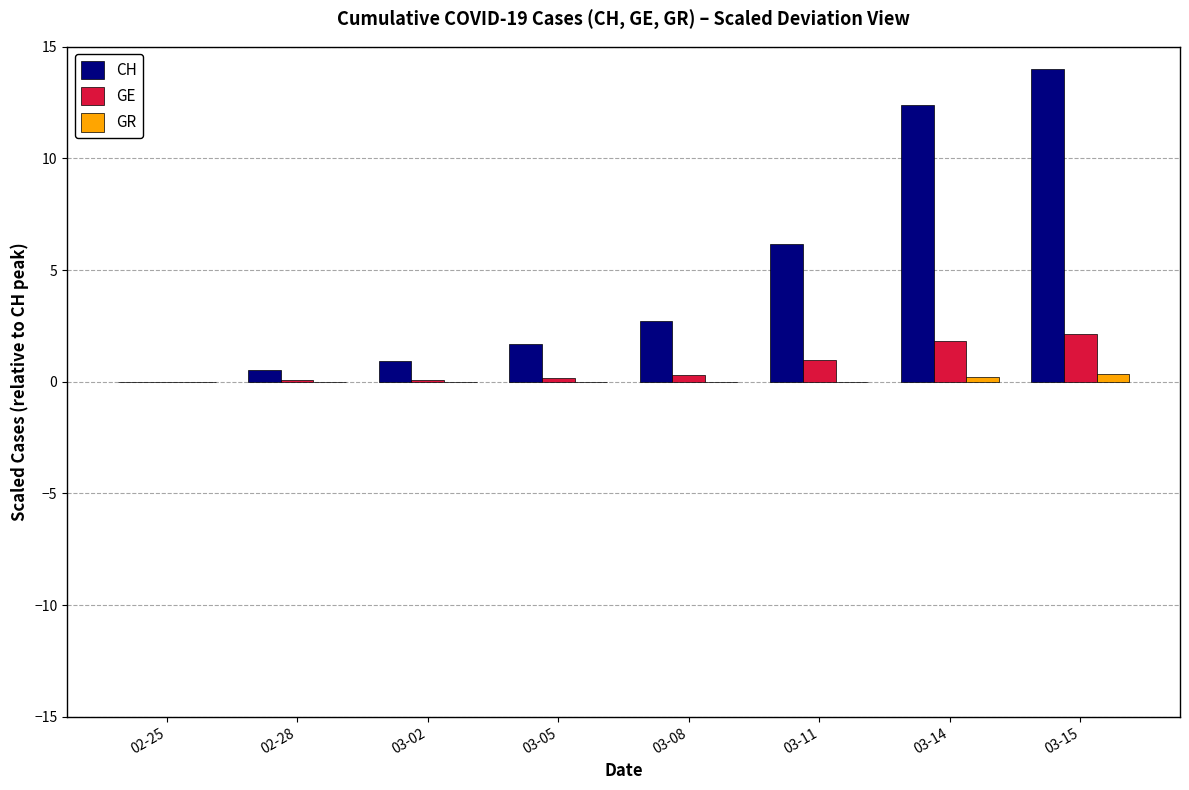

True or false: CH has a value of 0.4 at 03-05.

False